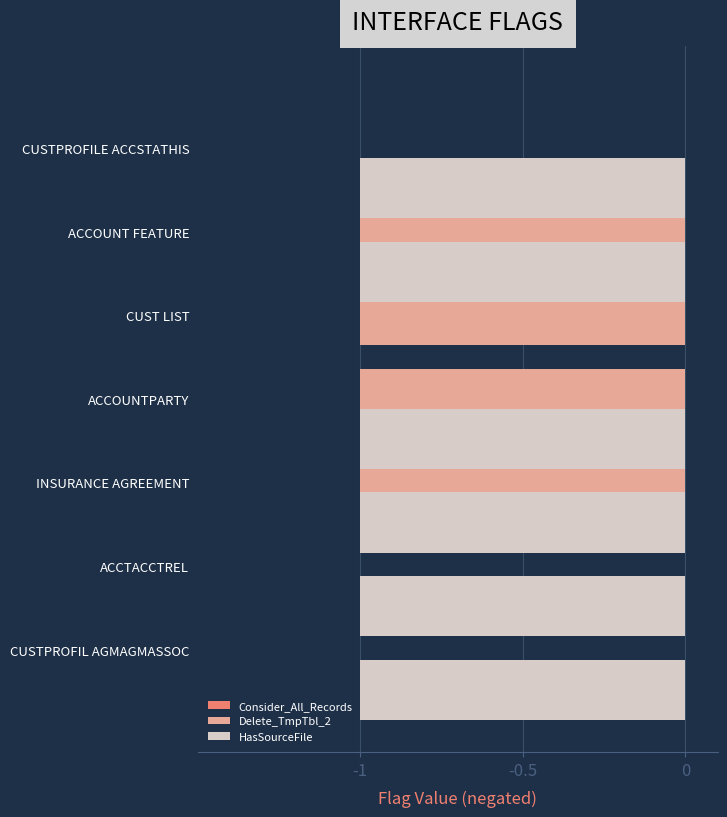

What is the difference between the second highest and minimum values in the Delete_TmpTbl_2 series?

1